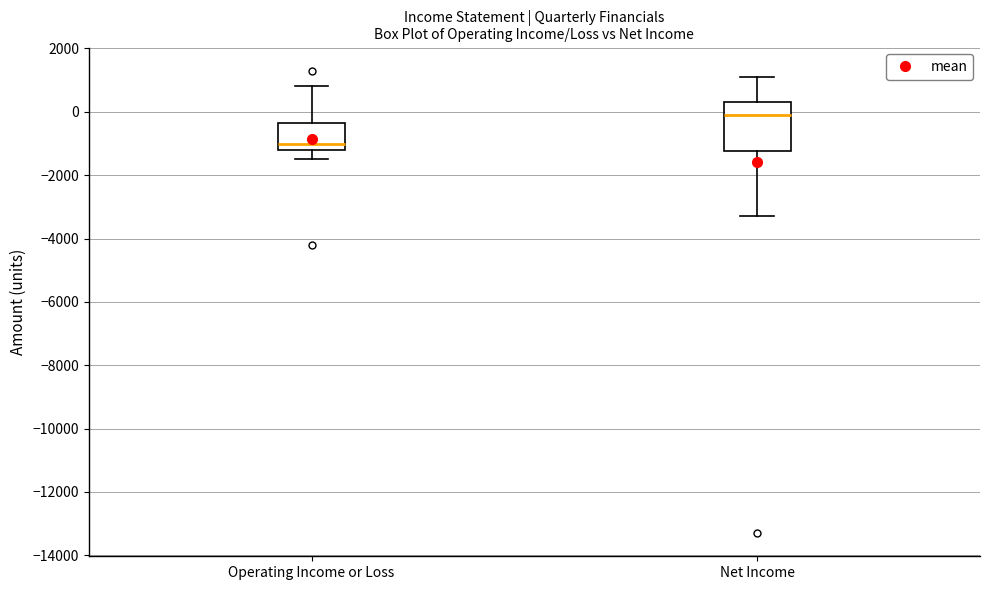

Which box's median line is the highest?

Net Income